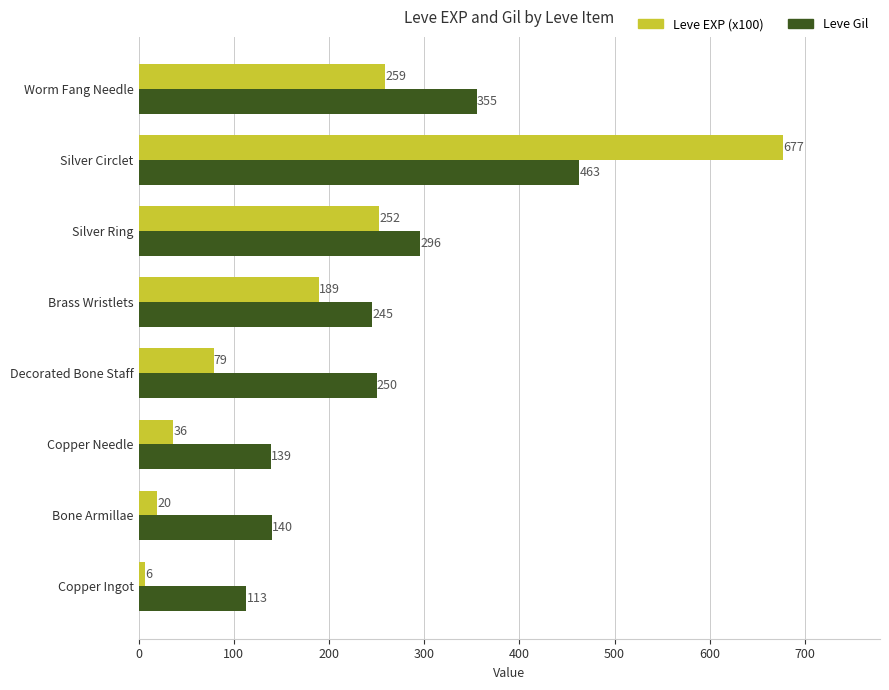

True or false: Leve Gil has a value of 54.1 at Copper Ingot.

False